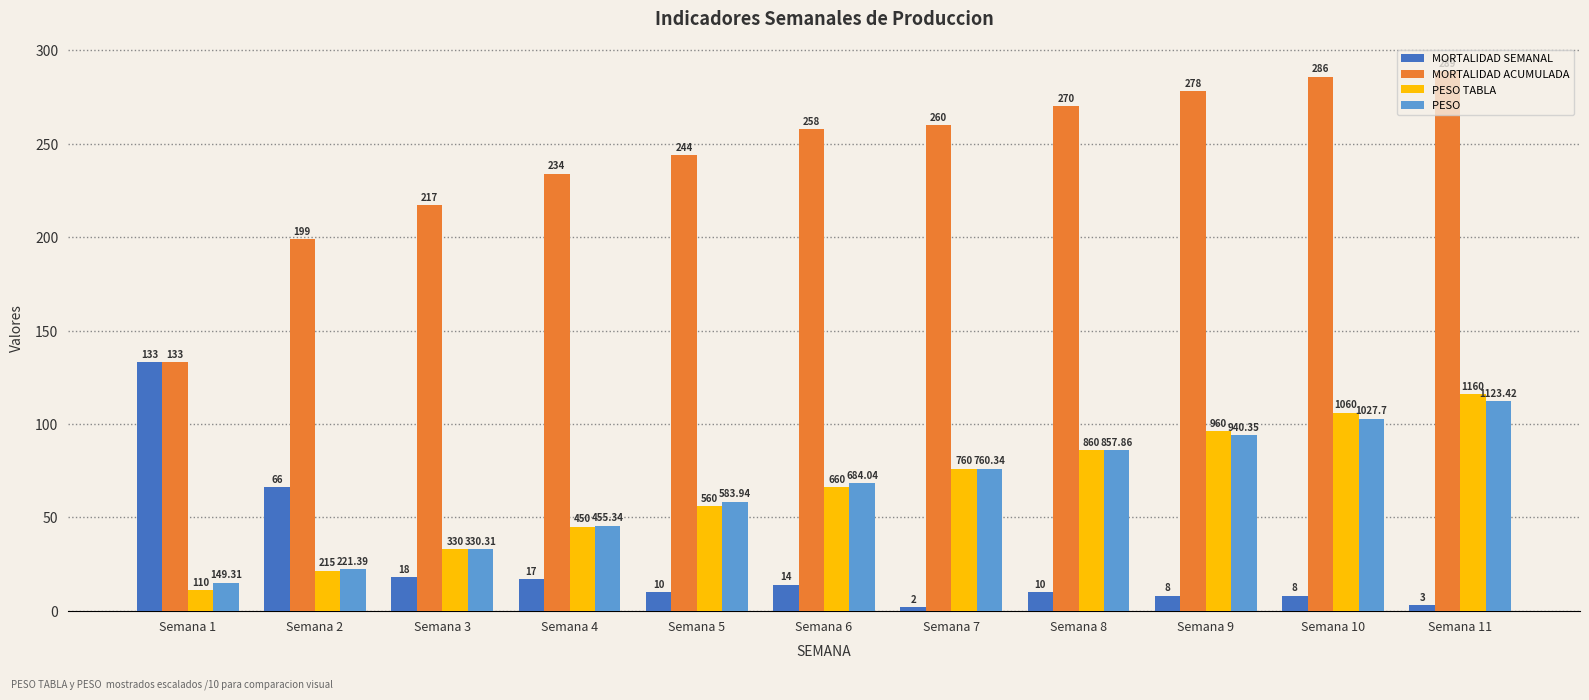

What is the difference between the highest and lowest values at Semana 10?

278.0